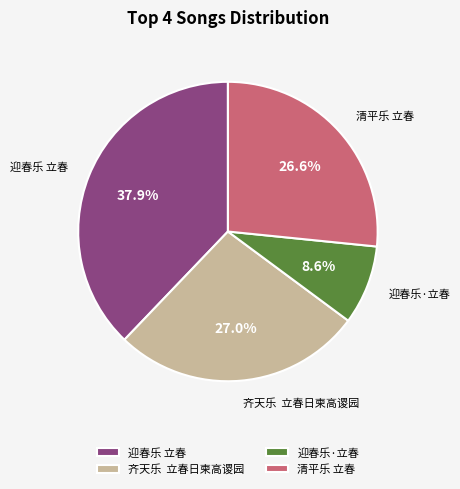

Which category has the smallest portion of the pie?

迎春乐·立春